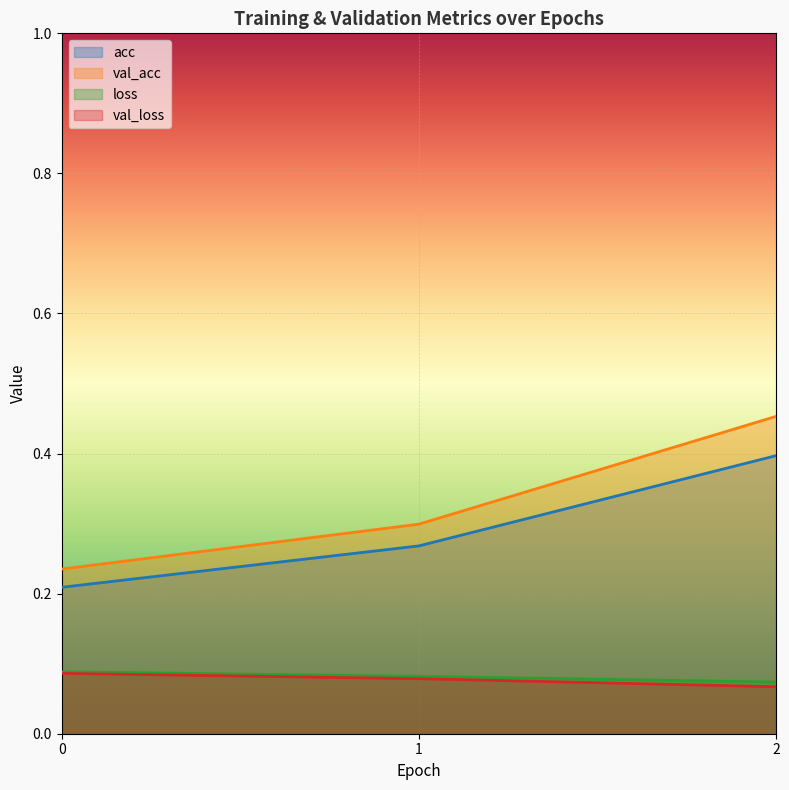

What is the spread (max minus min) of values at 0?

0.1